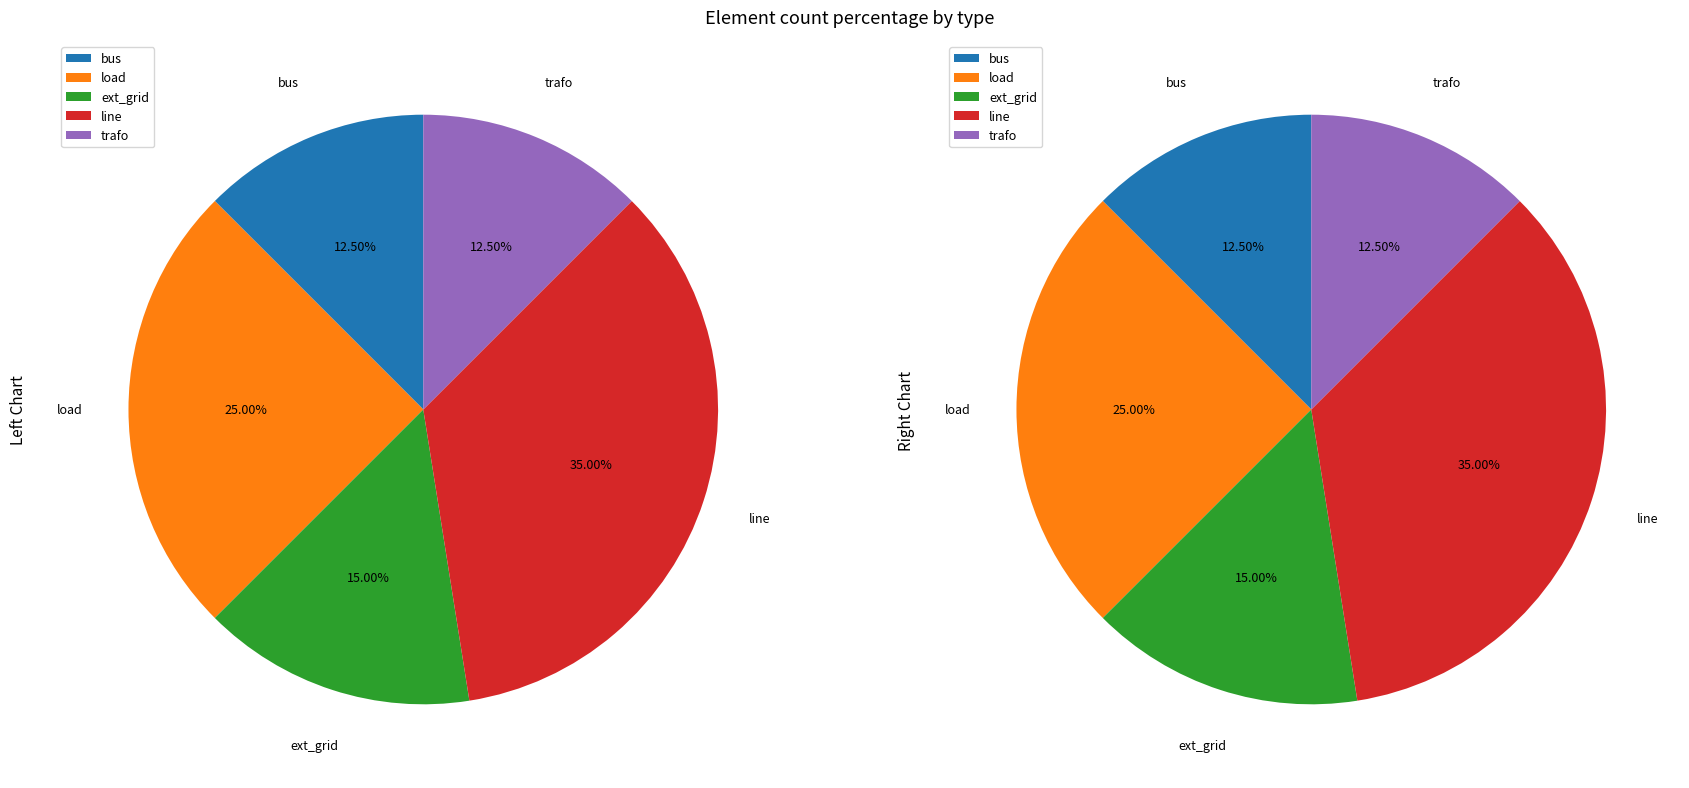

Which category has the smallest portion of the pie?

bus